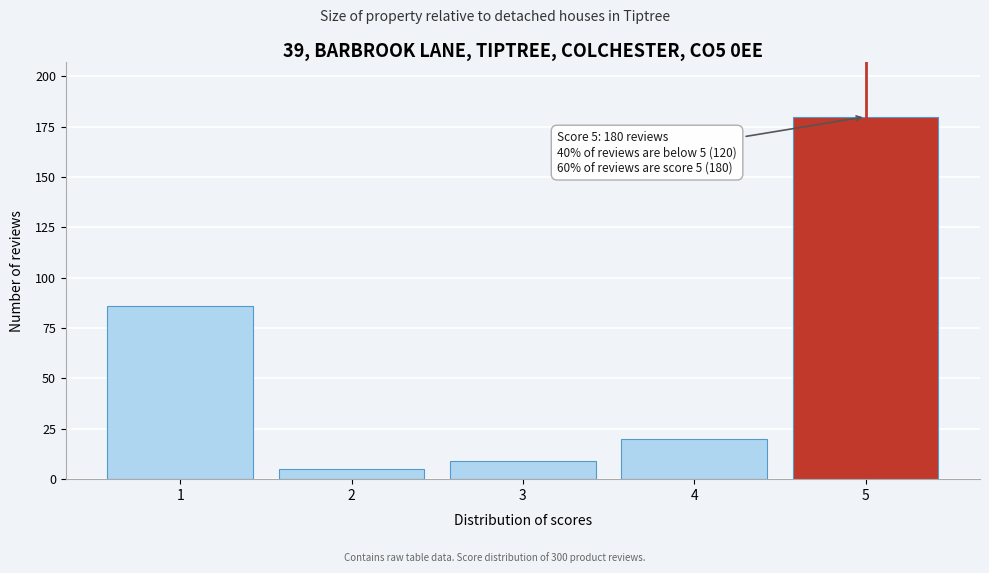

Reading right to left, extract all data points from this chart.

5=180	4=20	3=9	2=5	1=86